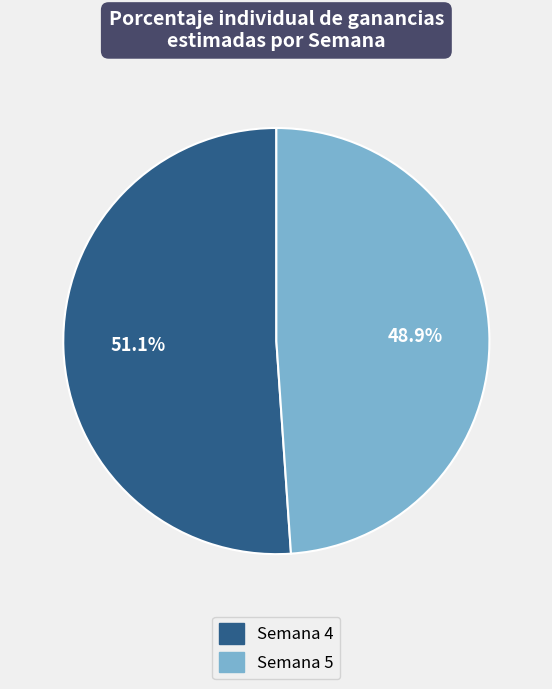

How much of the chart is everything except Semana 5?

51.1%